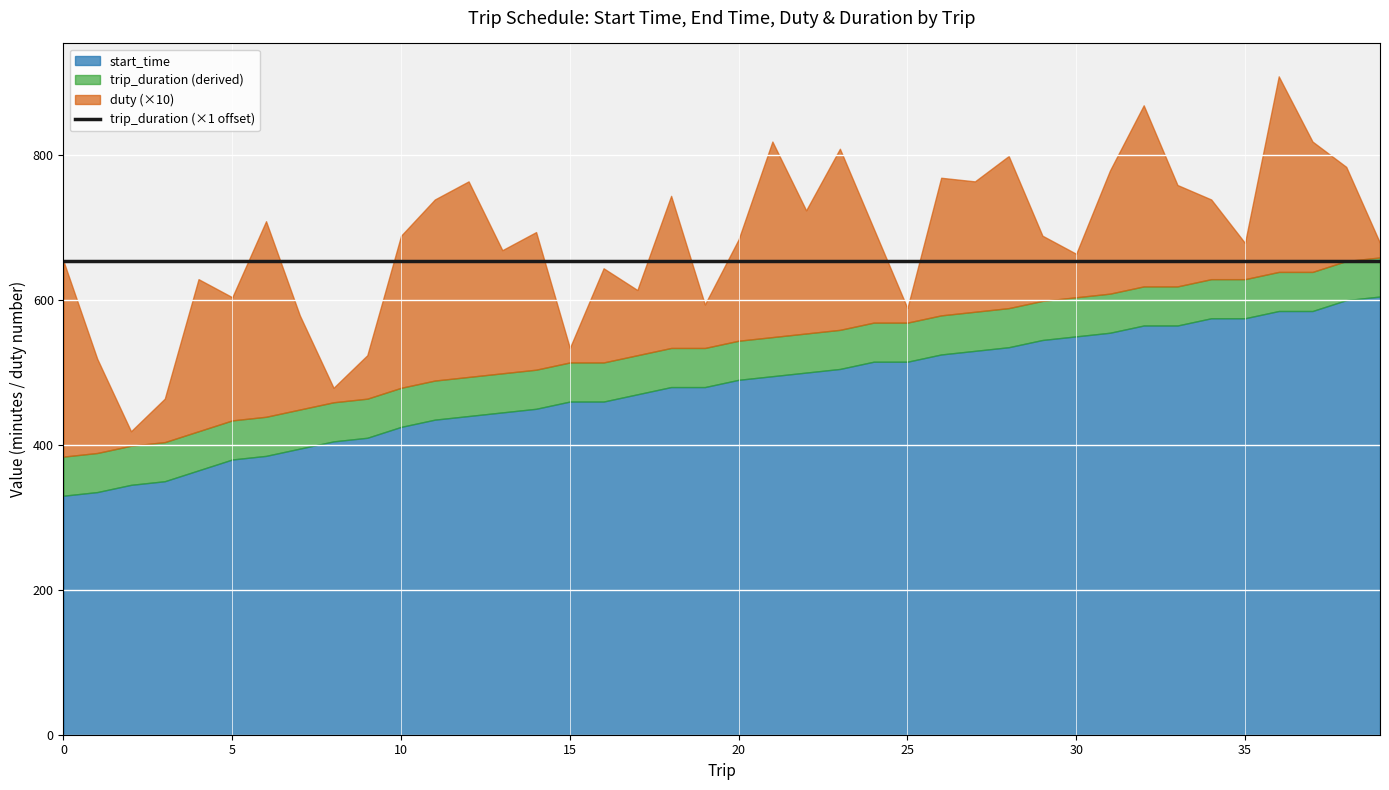

What is the average value of the trip_duration series?

54